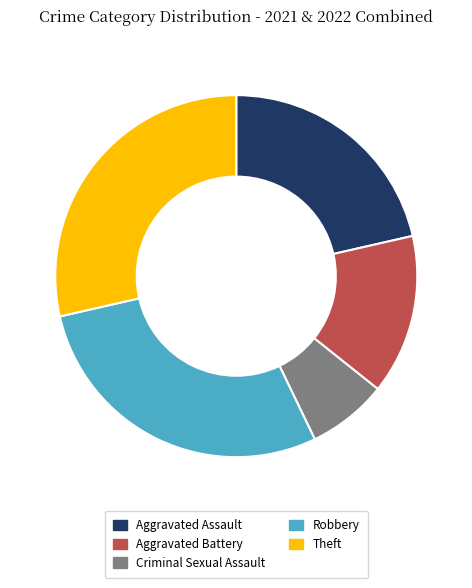

Combined, do Aggravated Assault and Aggravated Battery account for over 50%?

No